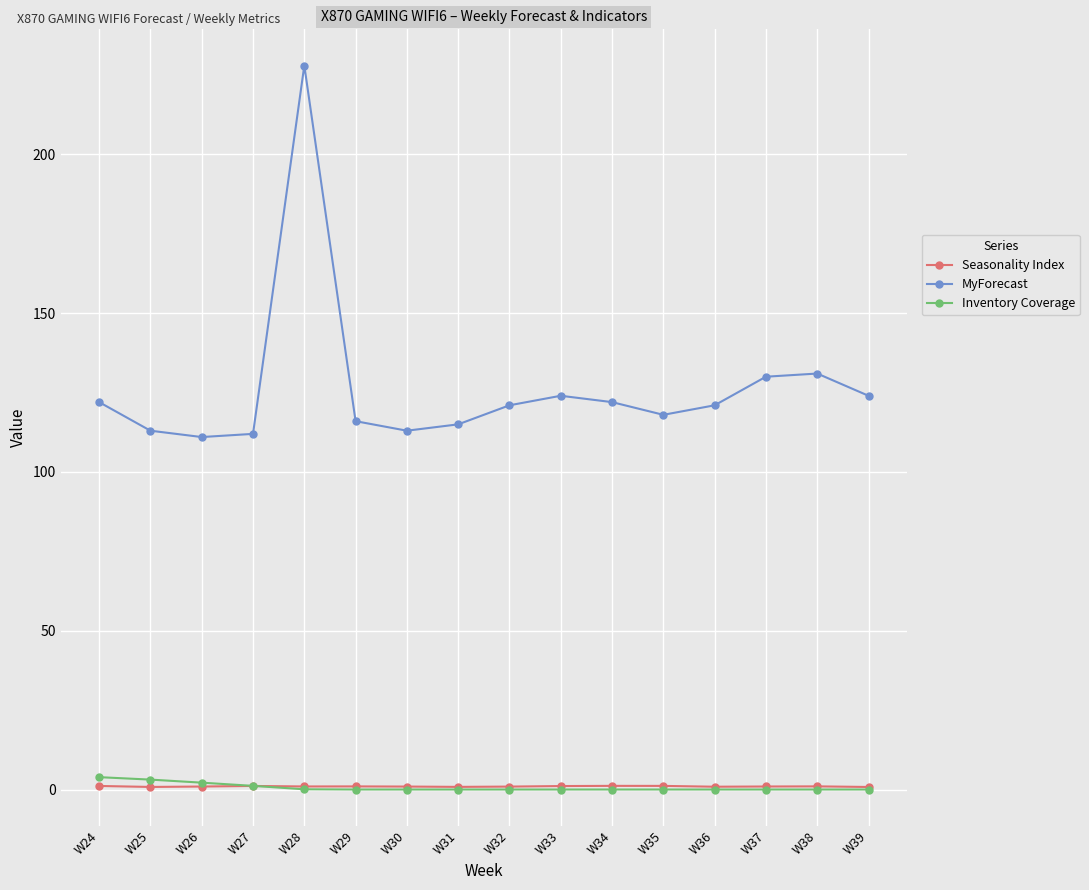

True or false: Seasonality Index has a value of 0.8 at W31.

True